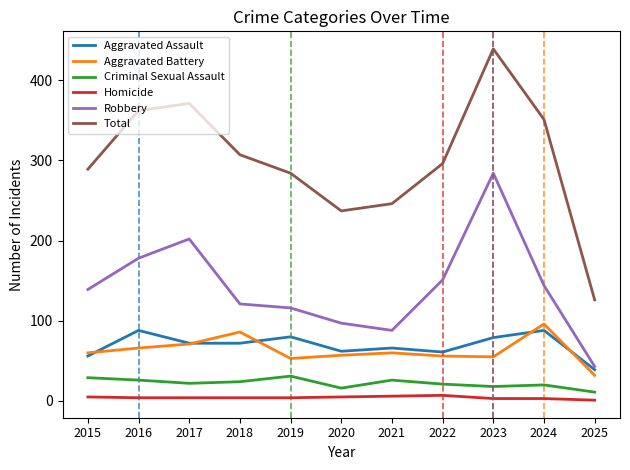

Count the number of data series in this chart.

6